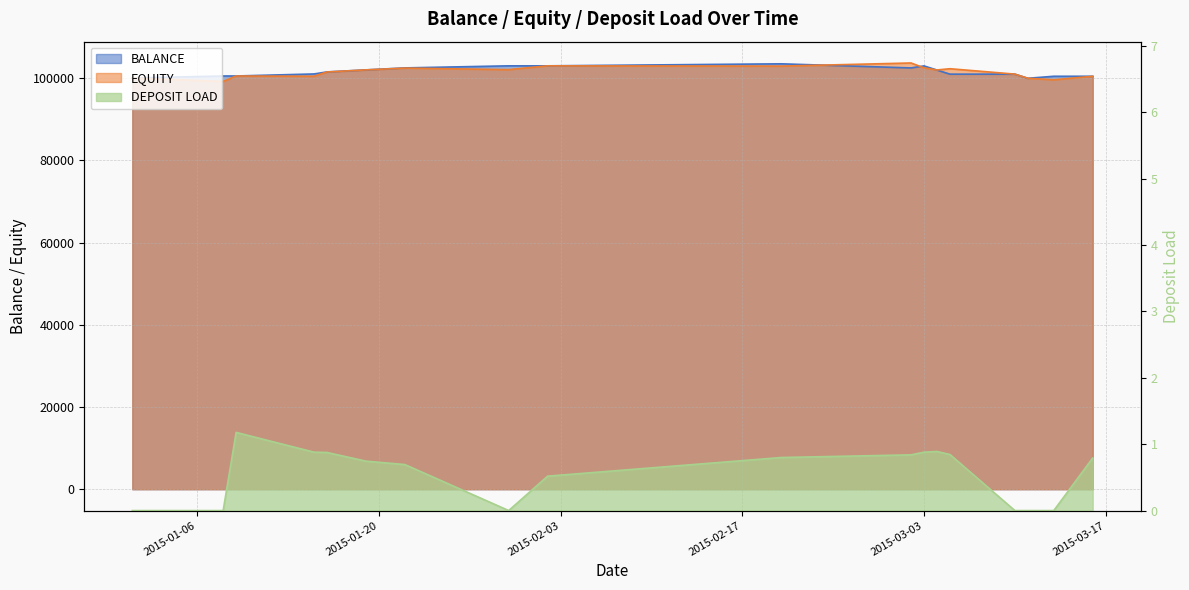

How many lines are shown in the chart?

3